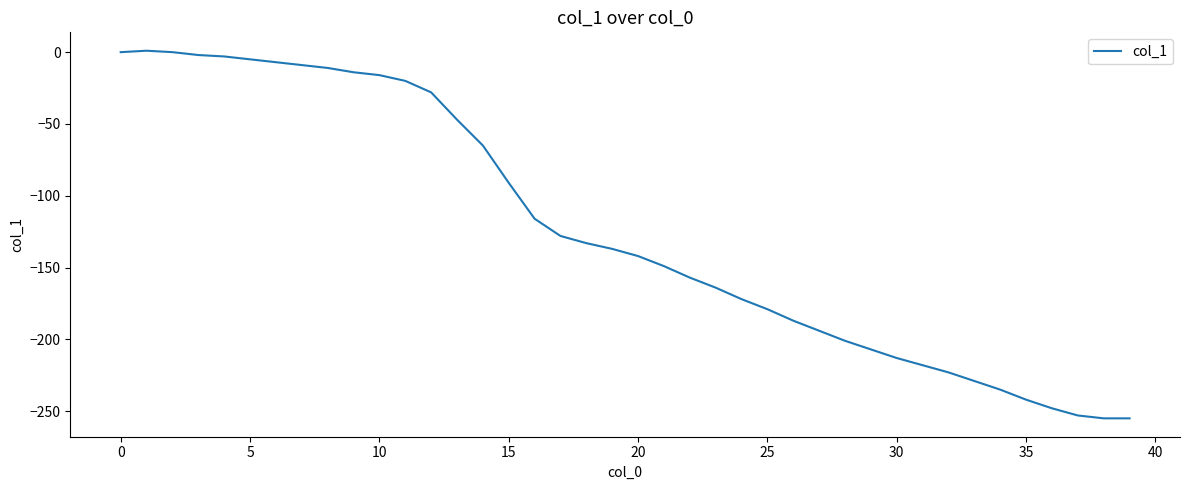

Does the chart display data point markers on the line(s)?

No